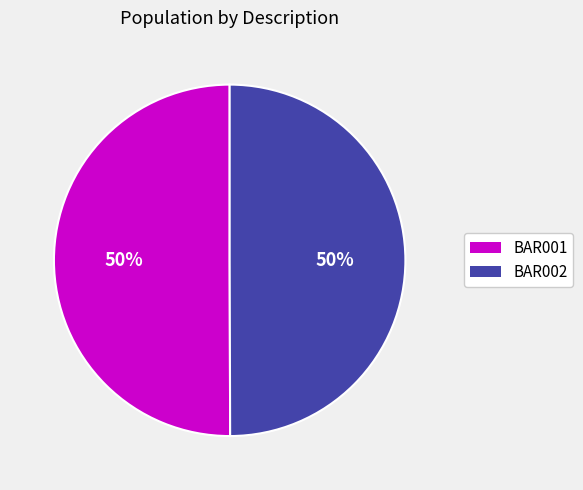

To the nearest percent, what is the average slice percentage?

50%